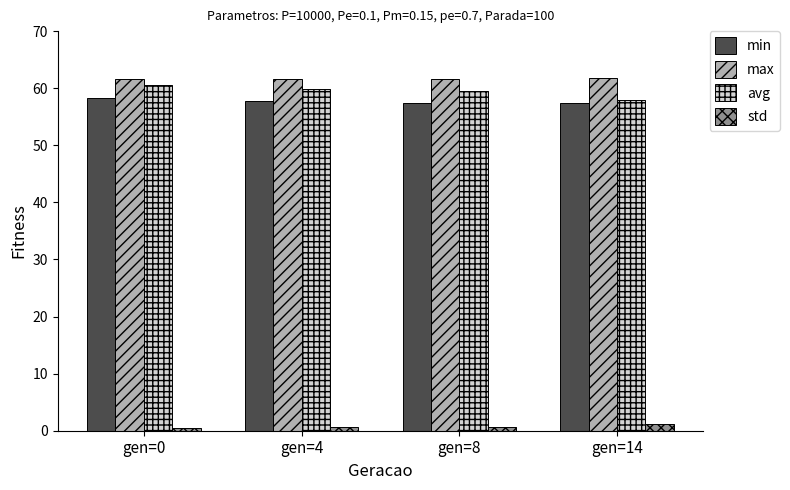

What is the sum of all avg values?

237.9